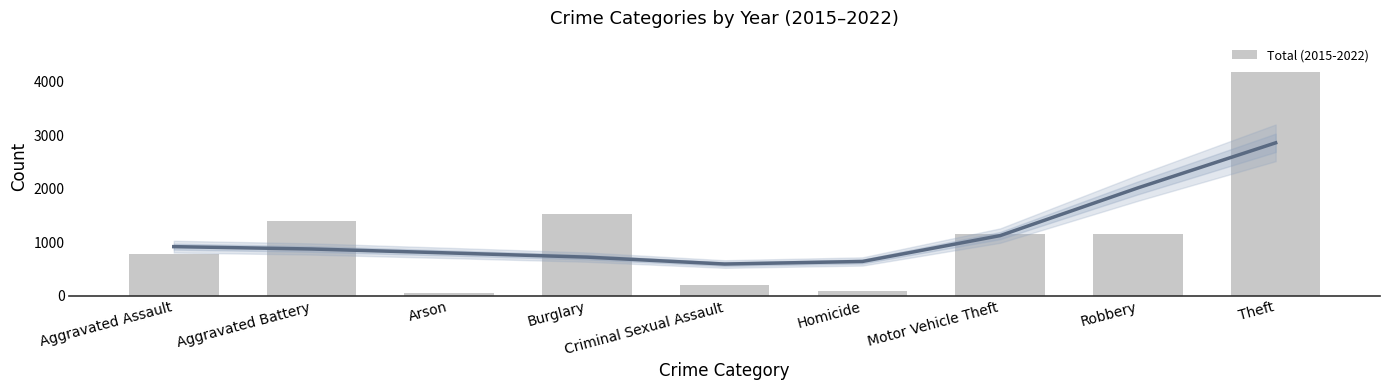

What is the smallest value displayed?

42